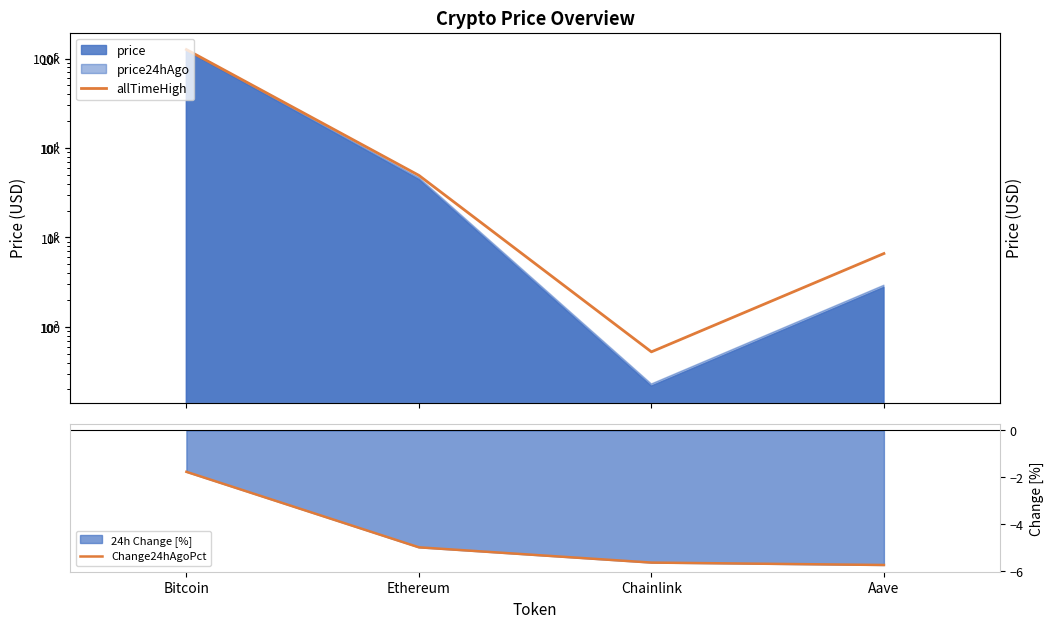

What is the sum of all allTimeHigh values?

131740.4